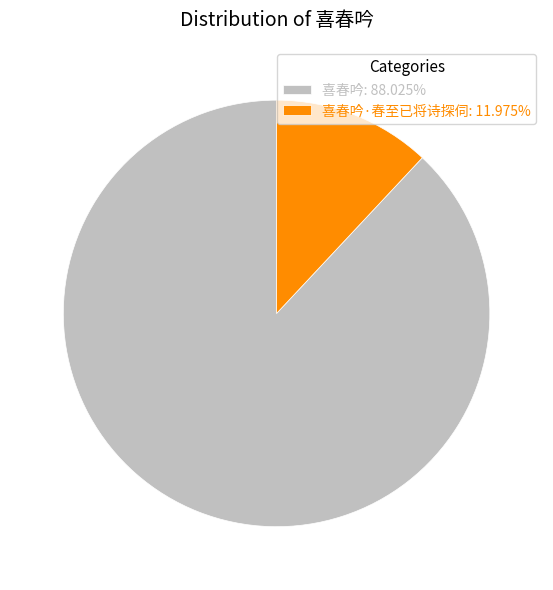

Do 喜春吟: 88.025% and 喜春吟·春至已将诗探伺: 11.975% together represent more than half of the pie?

Yes